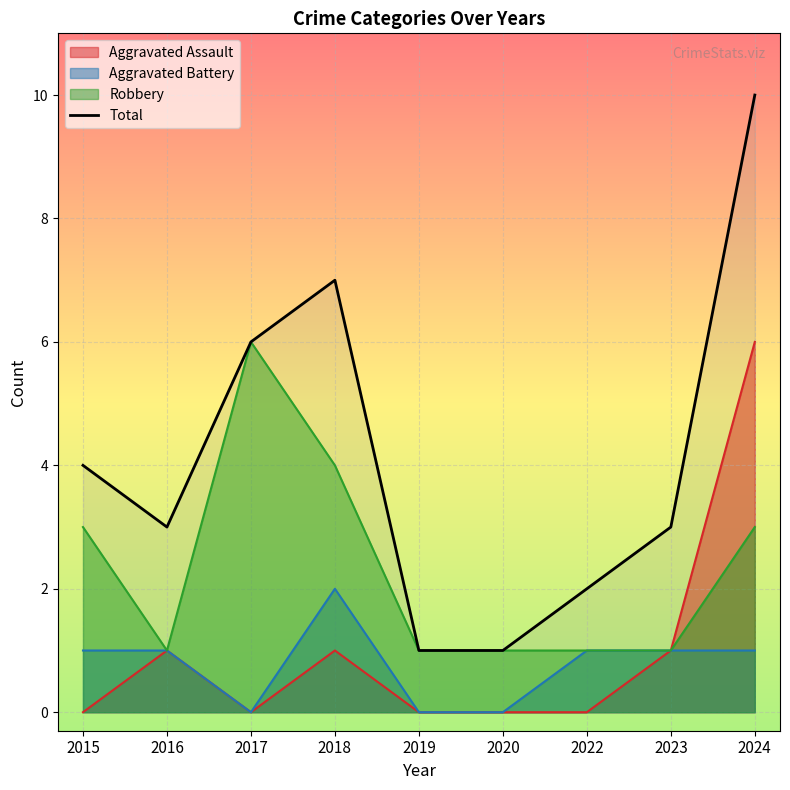

How many data points does each series have?

9